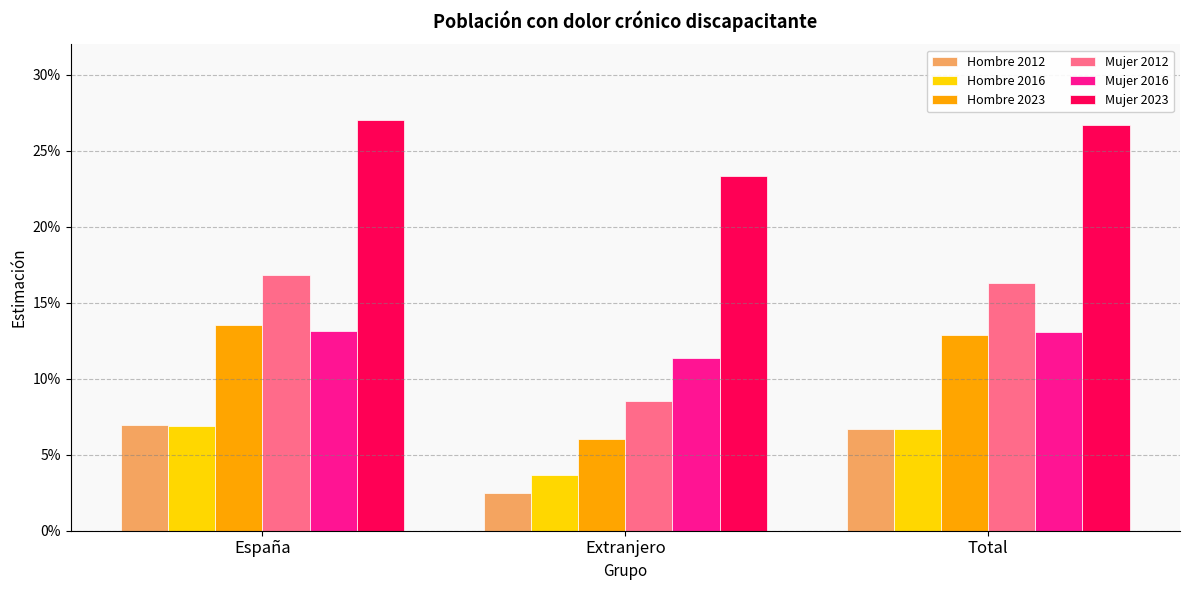

Which has a higher value, Extranjero or España?

España